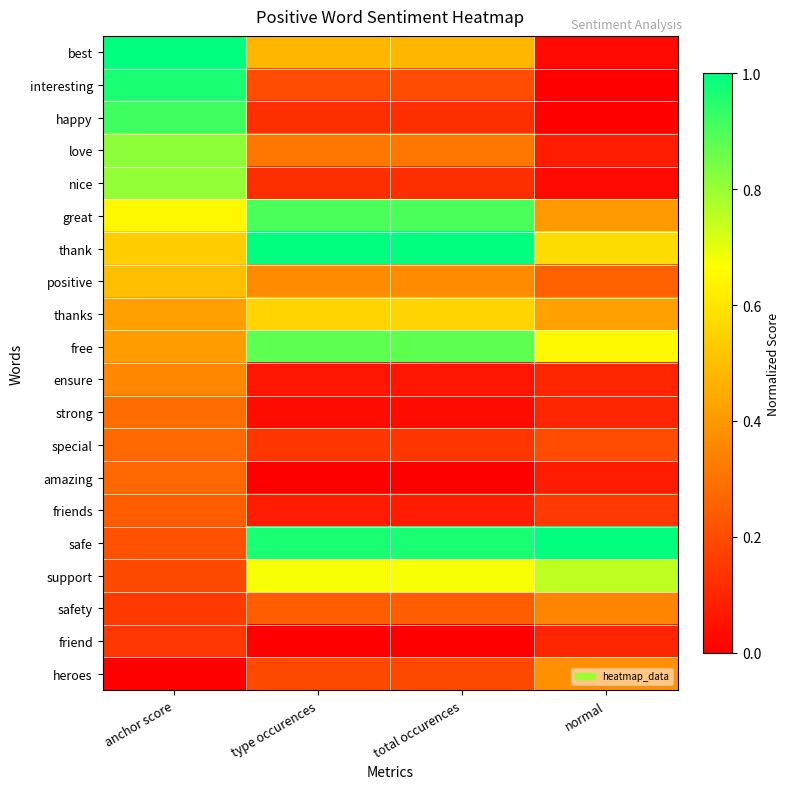

At how many categories does at least one series exceed 0?

4